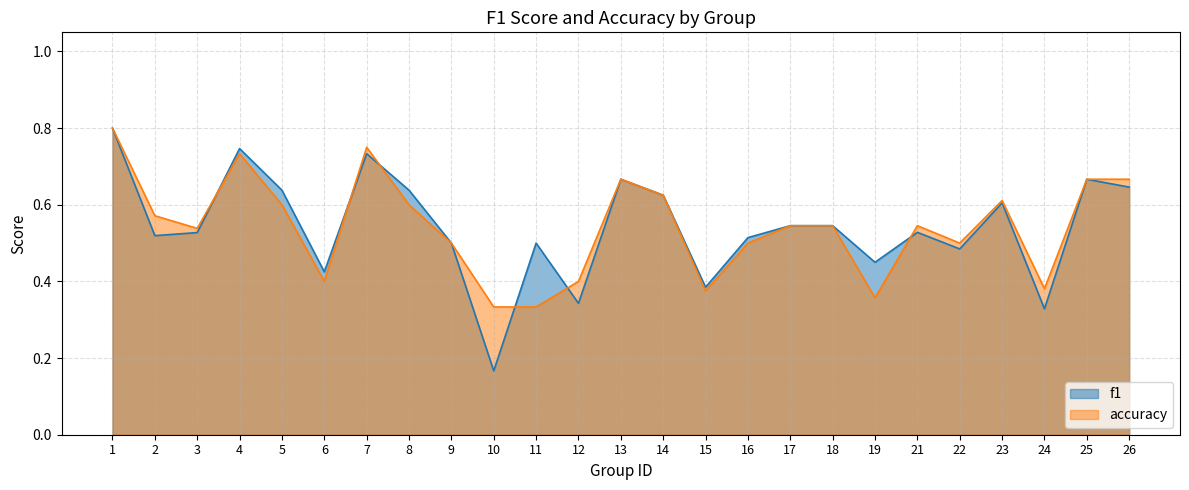

Which series changed the most between 18 and 22?

f1